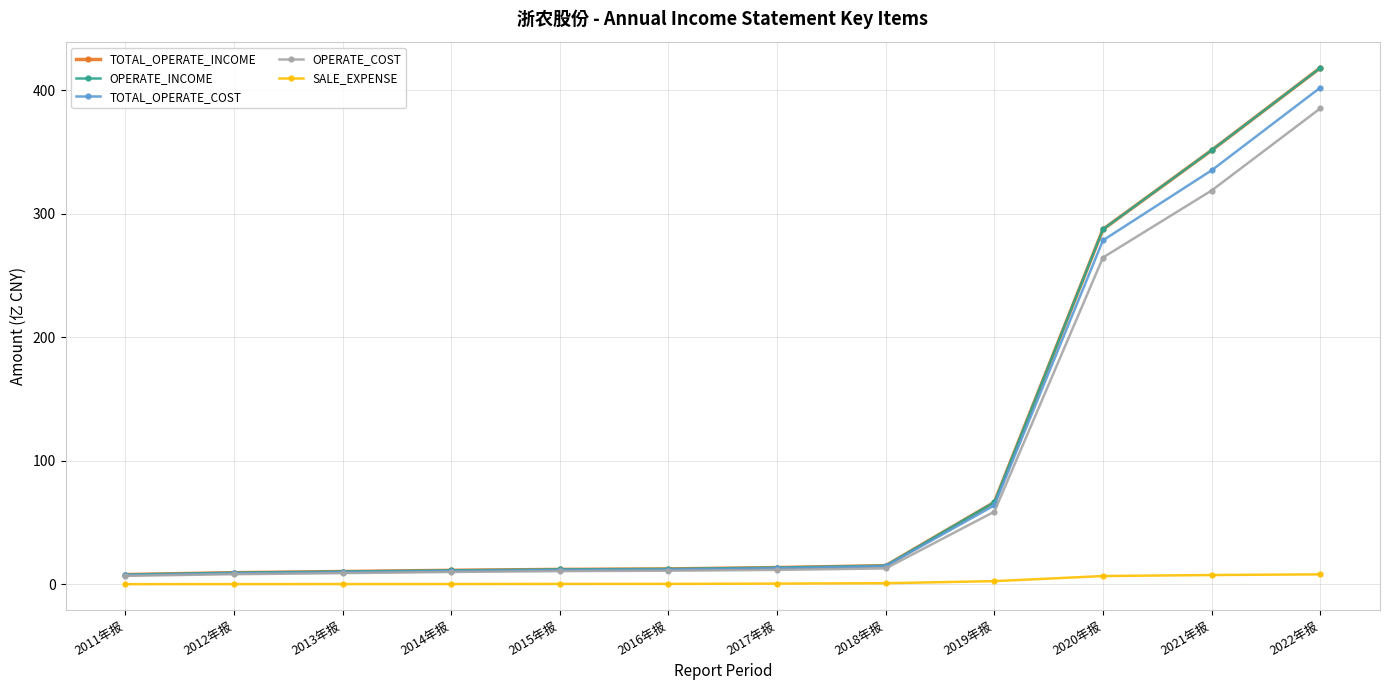

Is the value of TOTAL_OPERATE_COST at 2021年报 greater than the value of OPERATE_COST at 2012年报?

Yes